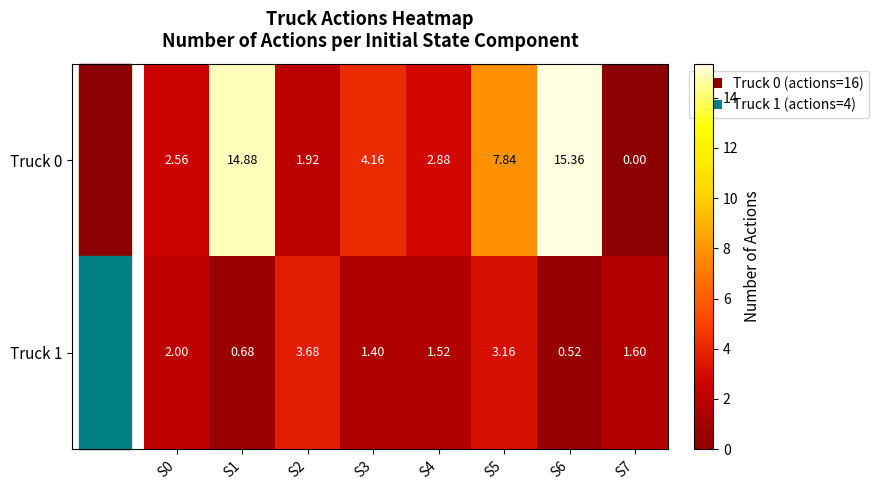

Which series has the largest total across all categories?

Truck 0